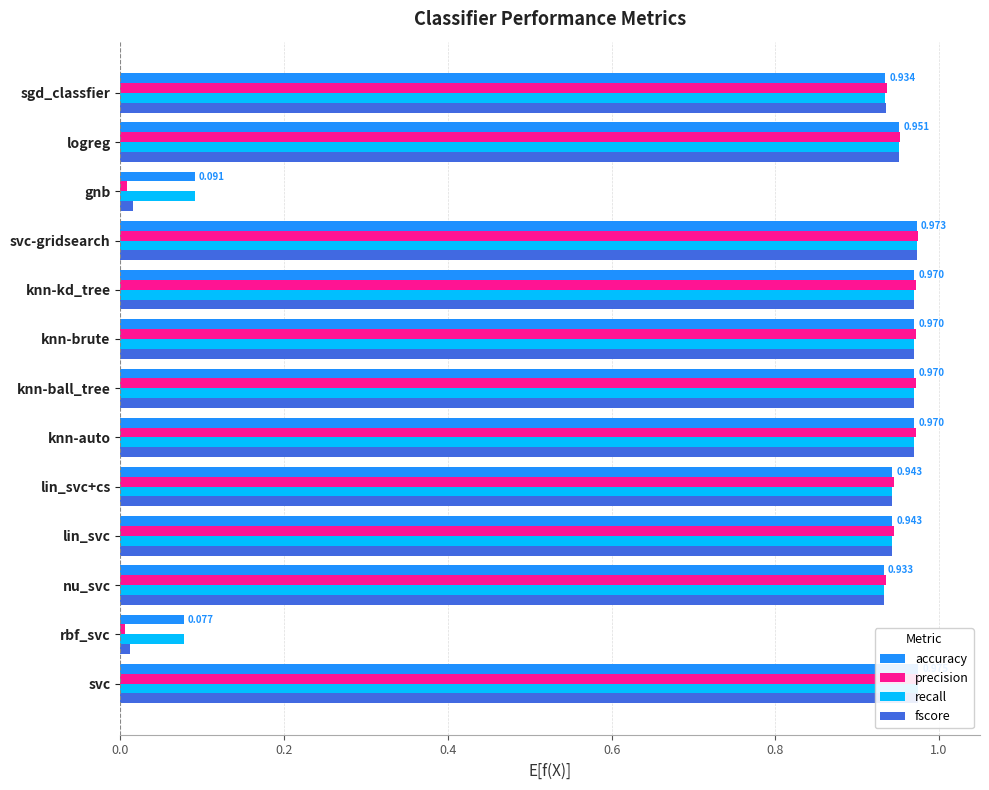

True or false: precision has a value of 0.4 at knn-auto.

False